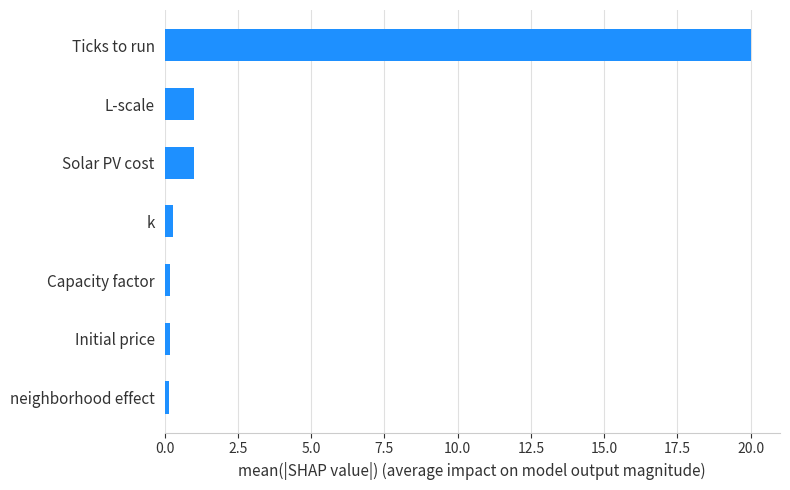

What is the sum of the values at L-scale and Solar PV cost?

2.0